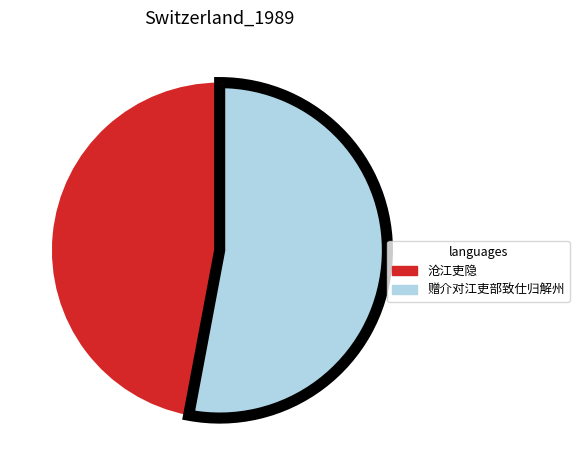

Is the sum of 沧江吏隐 and 赠介对江吏部致仕归解州 greater than half?

Yes